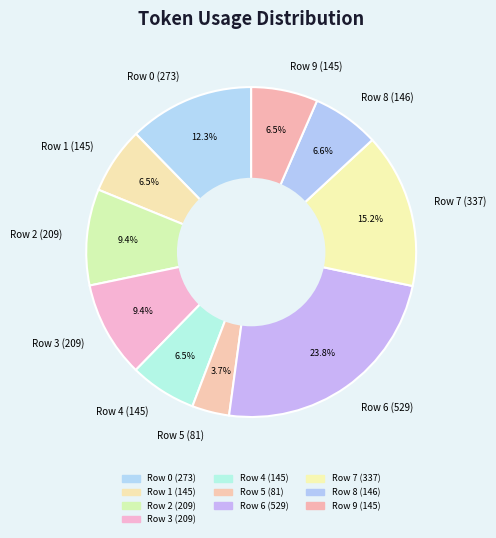

What is the largest slice in the pie chart?

Row 6 (529)